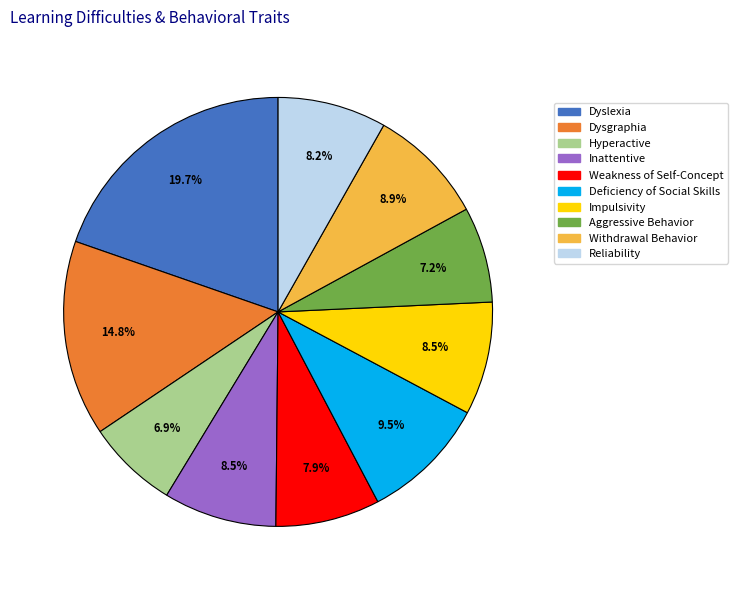

Which slice is the largest?

Dyslexia